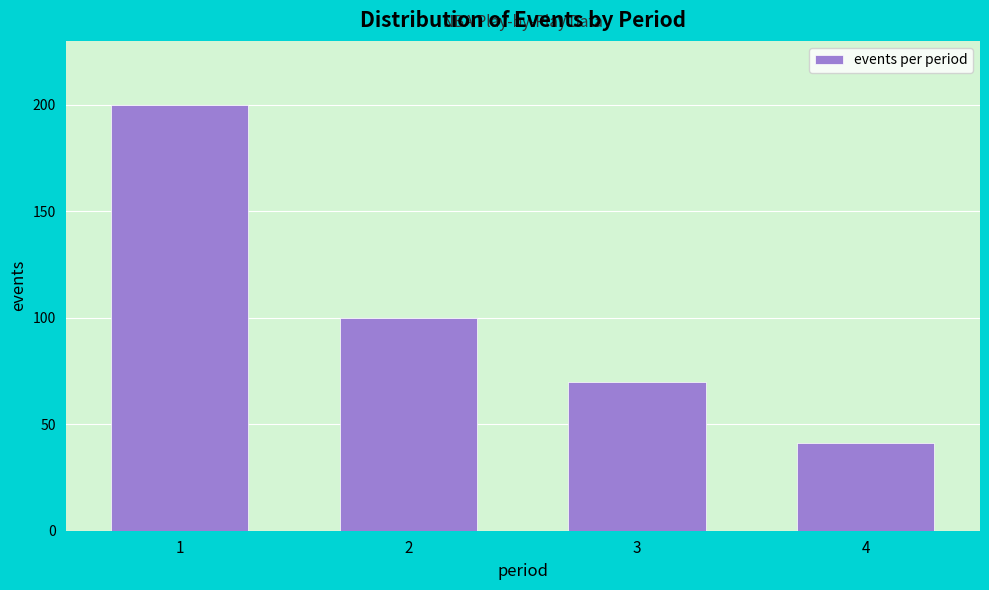

Reading left to right, transcribe all the data shown in this chart.

200	100	70	41